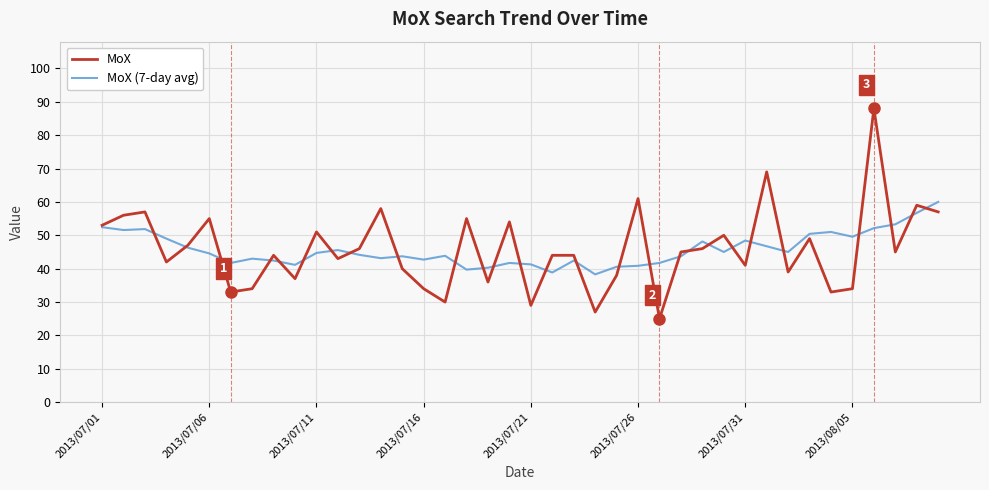

What is the greatest value displayed?

88.0